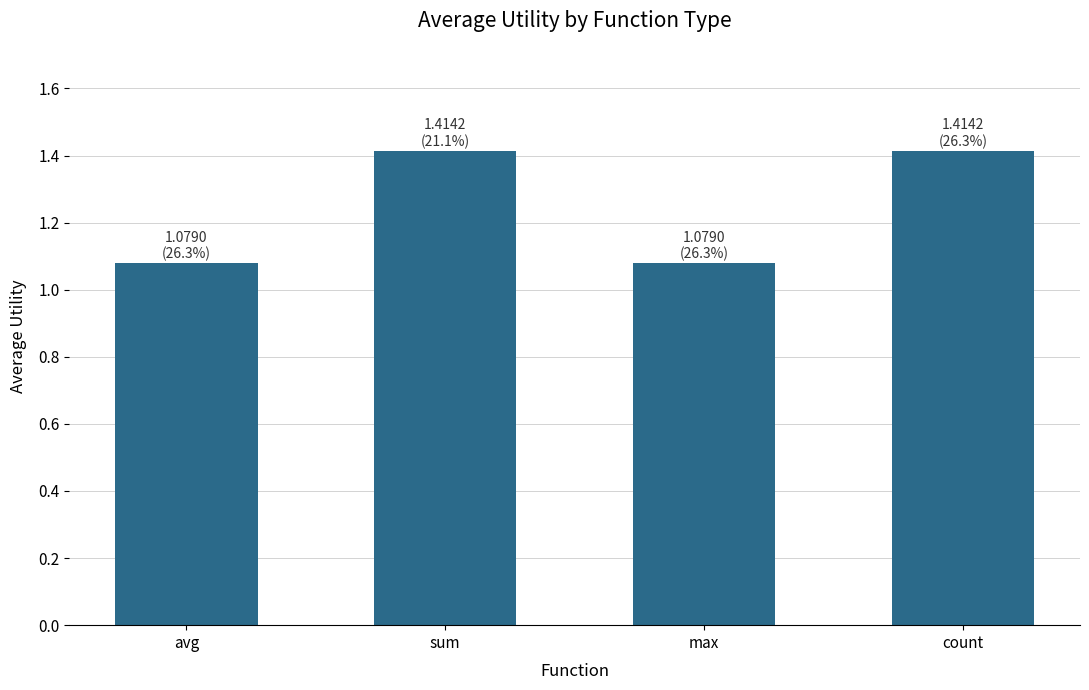

What position from the left is max?

3